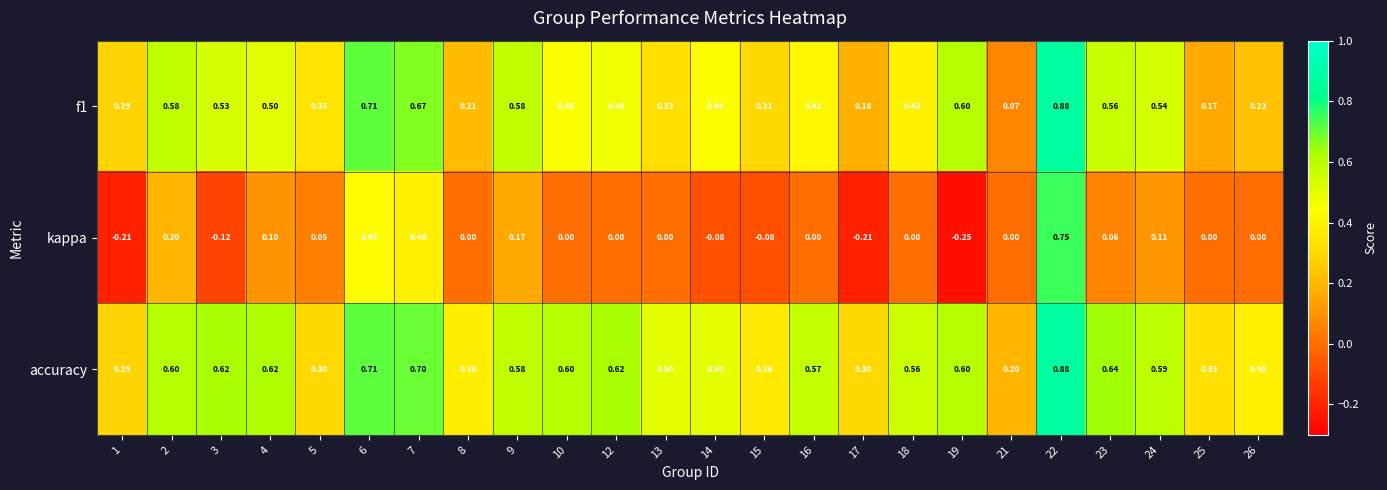

Between 6 and 24, which series saw the biggest shift?

kappa